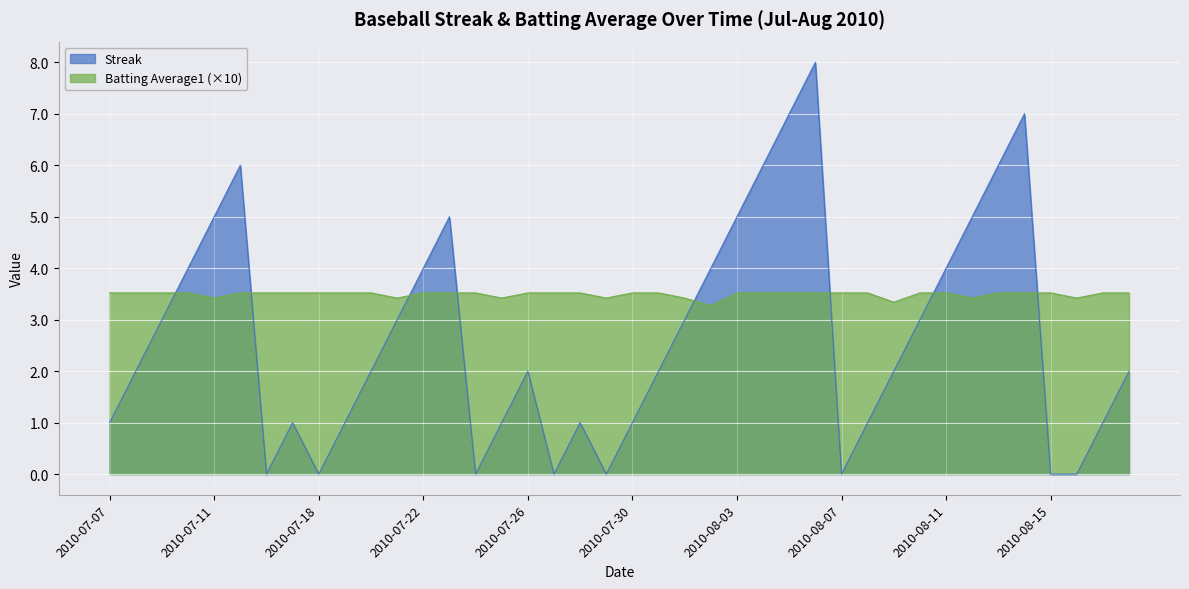

What is the difference between the second highest and minimum values in the Streak series?

7.0